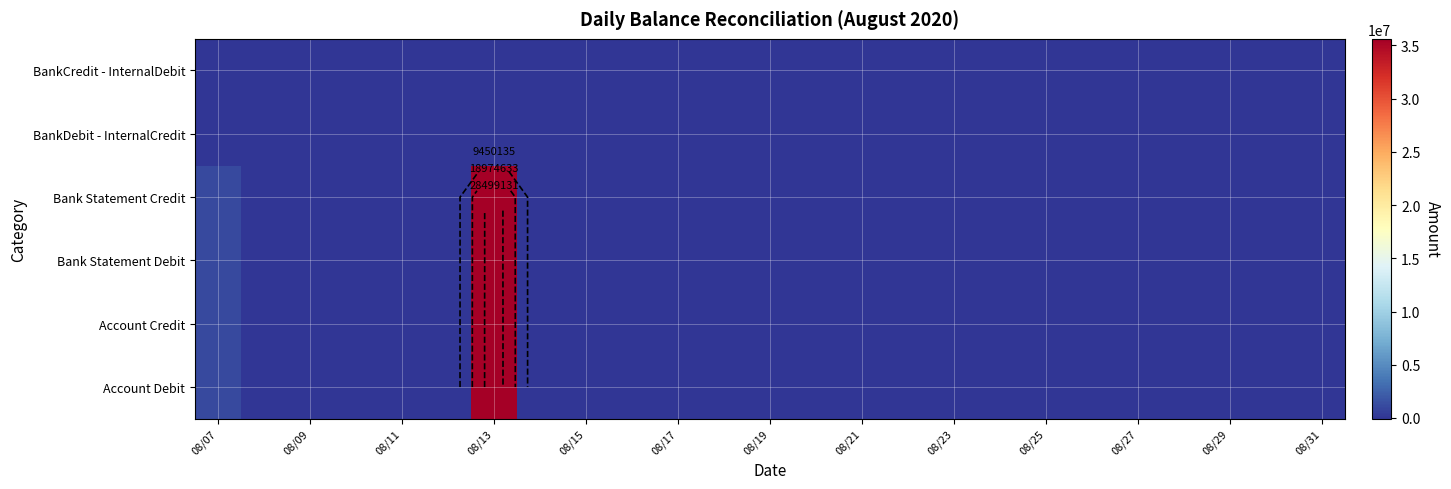

The BankDebit - InternalCredit series shows -45202.8 at 08/13. True or false?

False